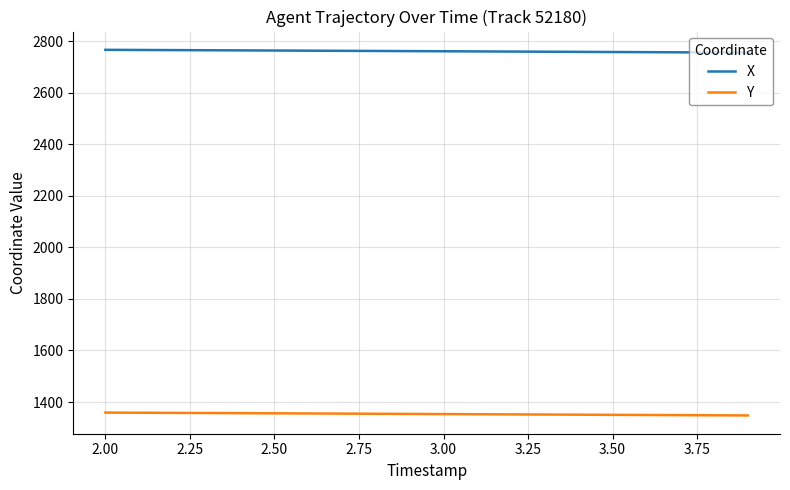

True or false: Y and X cross at least once.

False